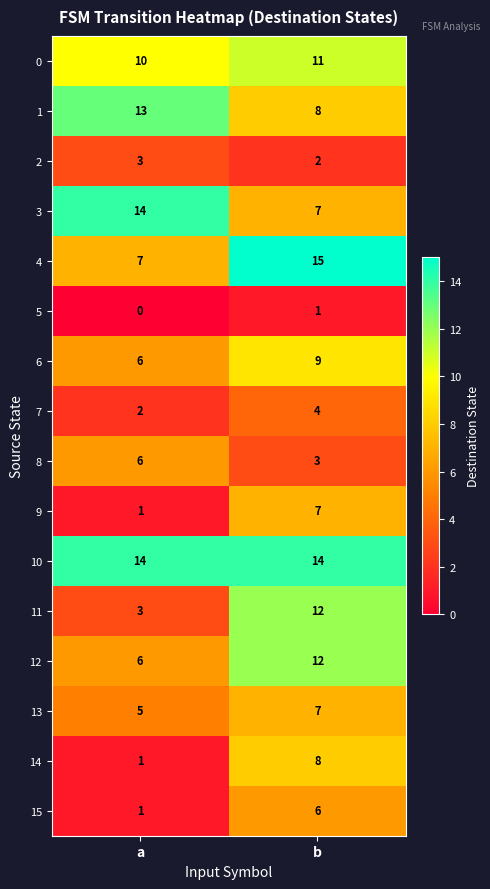

Between a and b, which series saw the biggest shift?

11